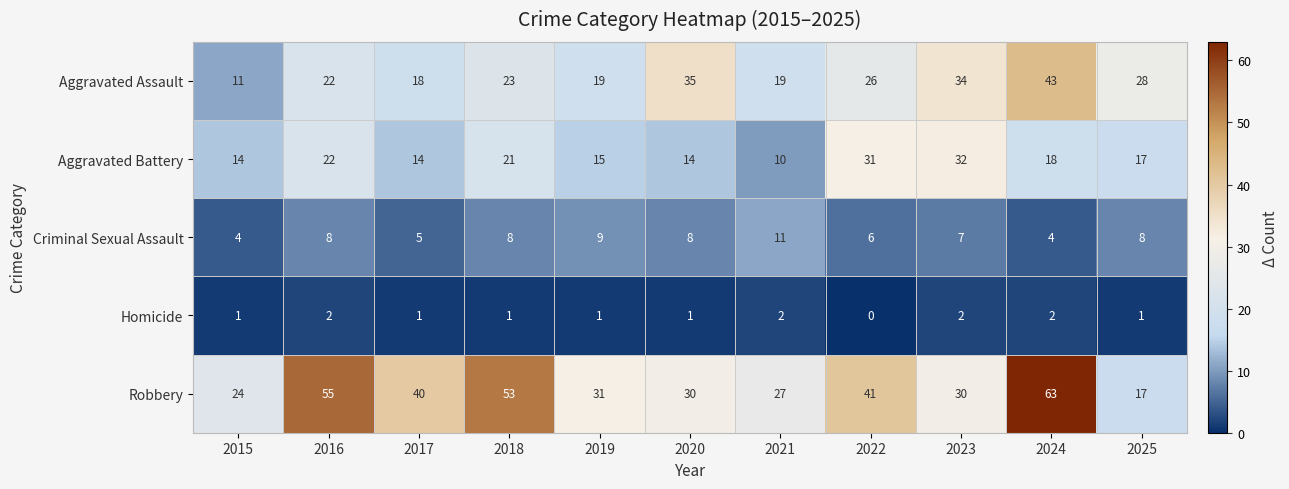

At which label is Aggravated Assault closest to 27?

2022